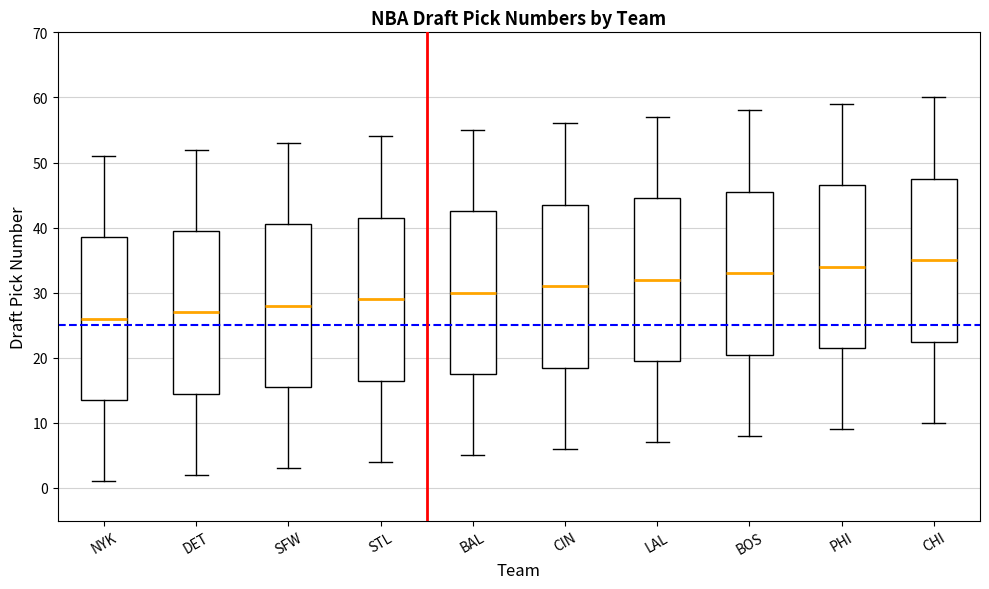

Which box has the lowest median line?

NYK